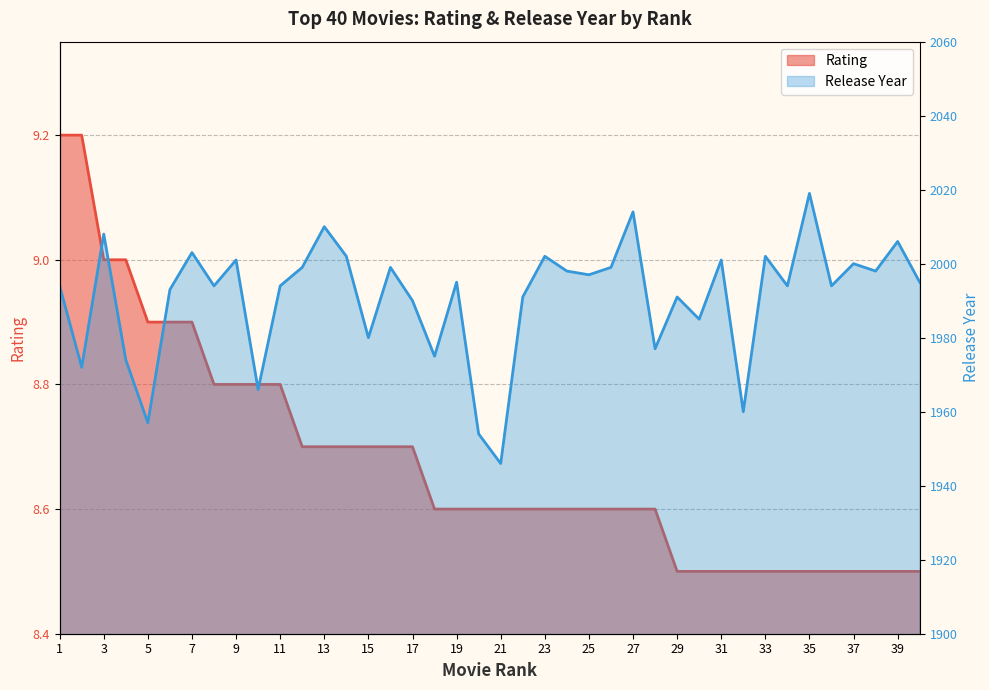

Reading left to right, transcribe all the data shown in this chart.

Rating: 9.2	9.2	9.0	9.0	8.9	8.9	8.9	8.8	8.8	8.8	8.8	8.7	8.7	8.7	8.7	8.7	8.7	8.6	8.6	8.6	8.6	8.6	8.6	8.6	8.6	8.6	8.6	8.6	8.5	8.5	8.5	8.5	8.5	8.5	8.5	8.5	8.5	8.5	8.5	8.5
Release Year: 1994.0	1972.0	2008.0	1974.0	1957.0	1993.0	2003.0	1994.0	2001.0	1966.0	1994.0	1999.0	2010.0	2002.0	1980.0	1999.0	1990.0	1975.0	1995.0	1954.0	1946.0	1991.0	2002.0	1998.0	1997.0	1999.0	2014.0	1977.0	1991.0	1985.0	2001.0	1960.0	2002.0	1994.0	2019.0	1994.0	2000.0	1998.0	2006.0	1995.0